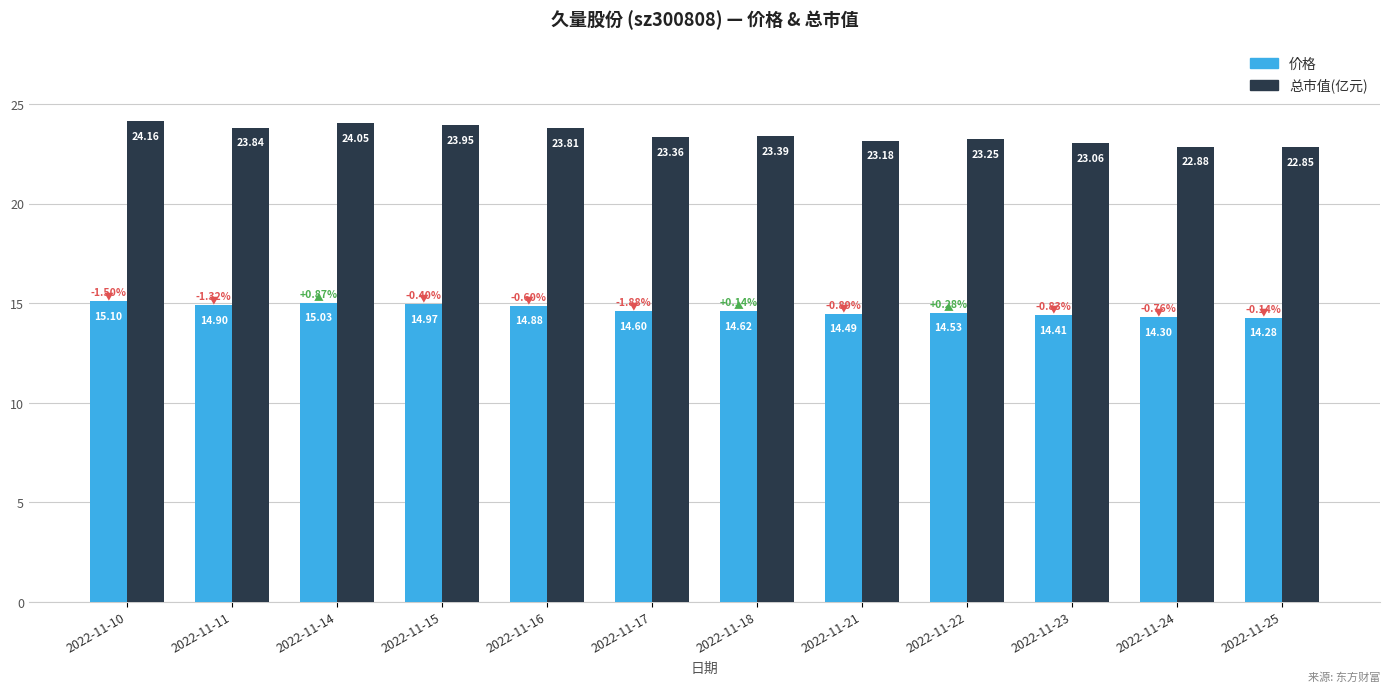

Does the chart contain stacked bars?

No